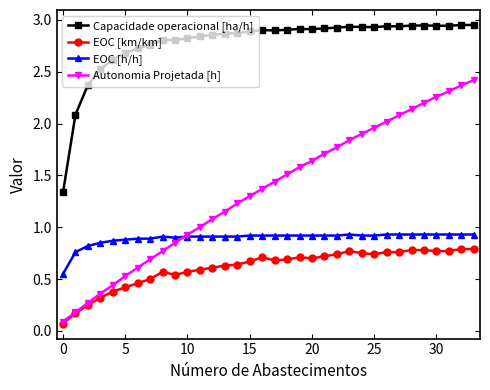

What is the value of the EOC [h/h] point at the 12th from the left?

0.9